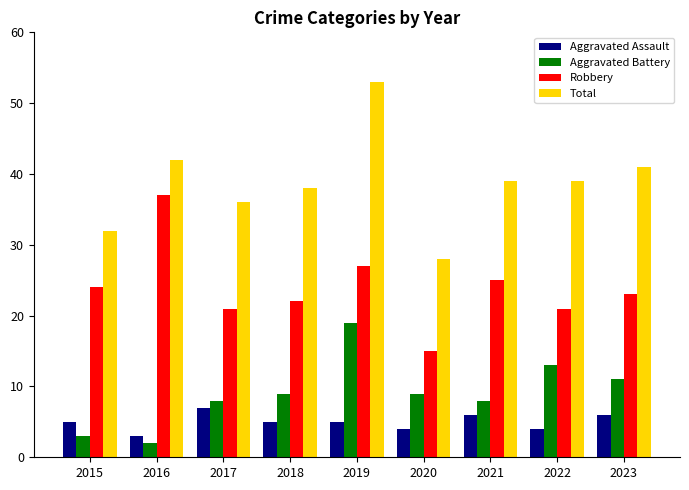

At 2019, list the series in order from smallest to largest.

Aggravated Assault, Aggravated Battery, Robbery, Total